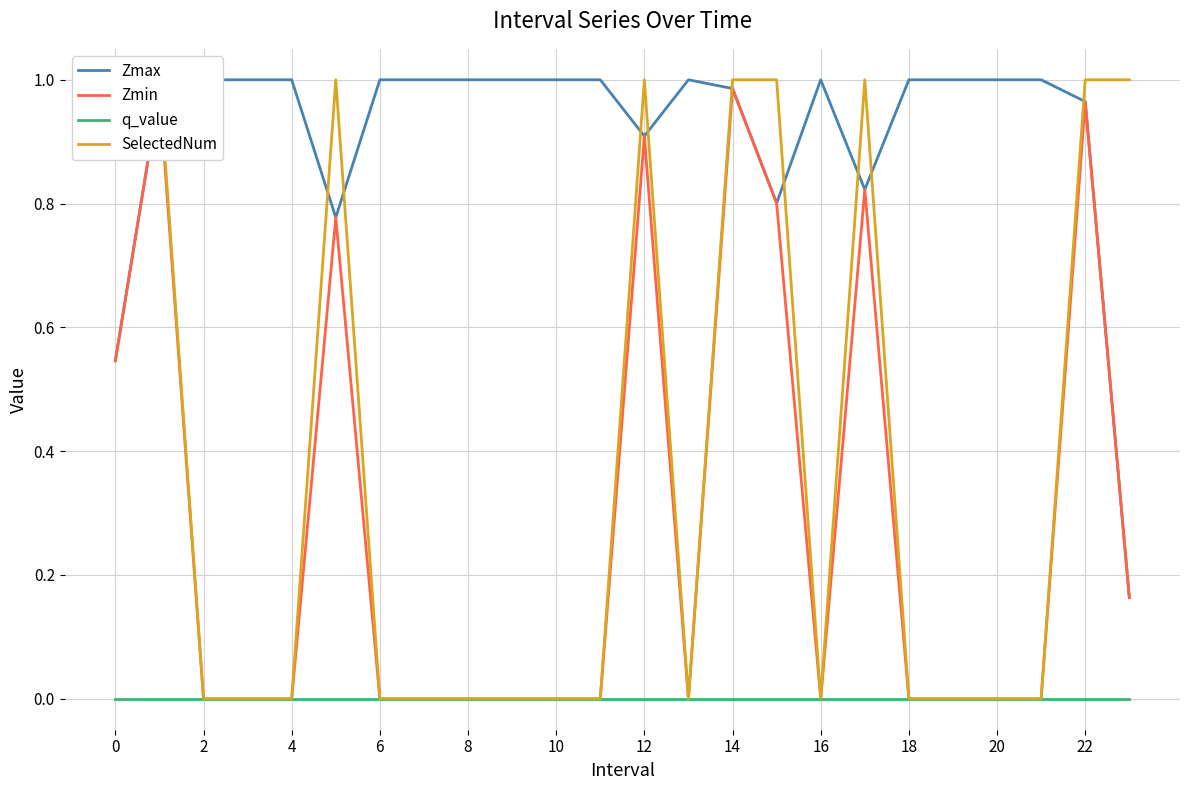

The value of Zmin at 16 is 0.0. True or false?

True